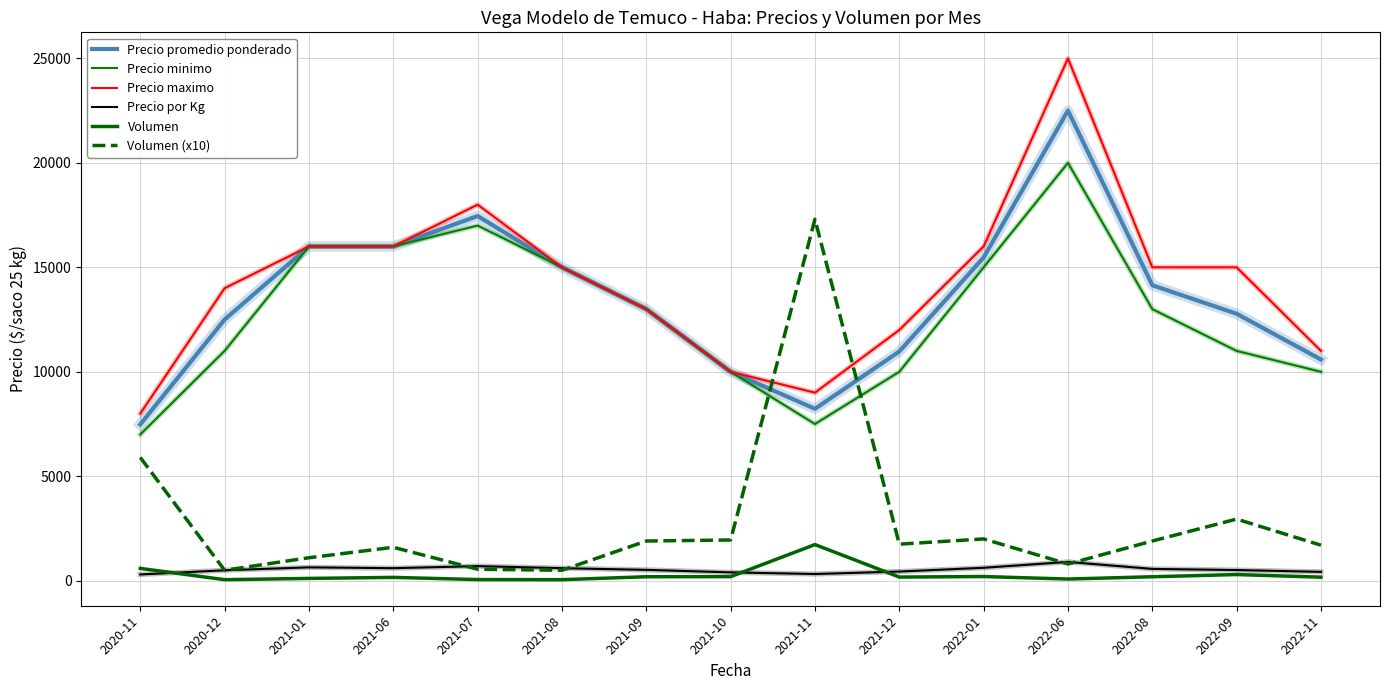

What is the smallest value displayed?

50